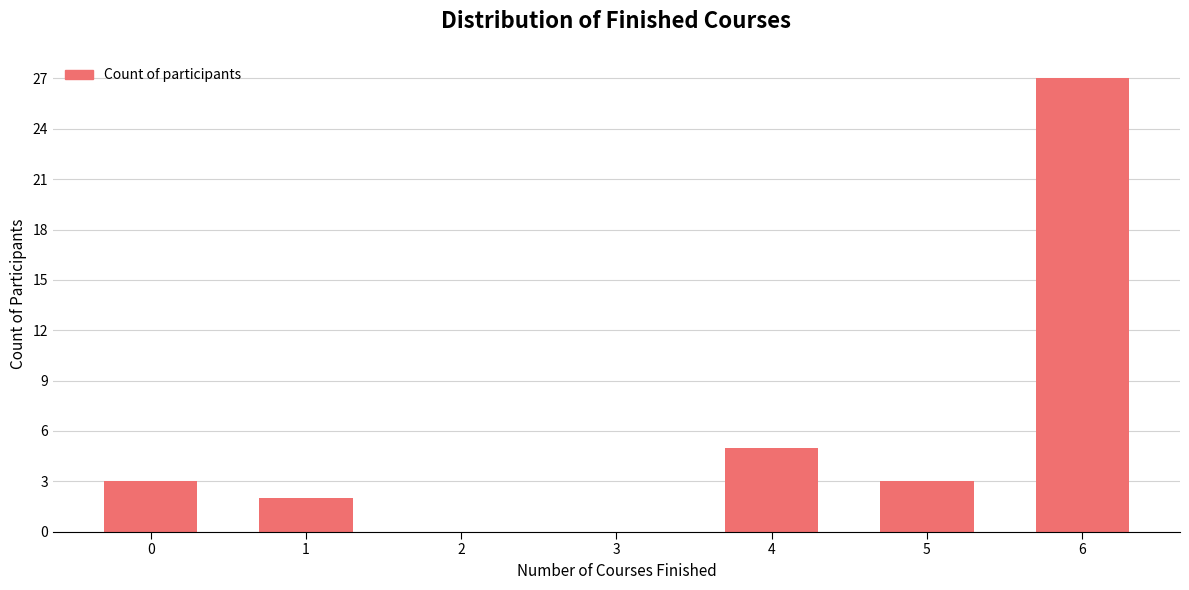

The value at 5 is 3. True or false?

True